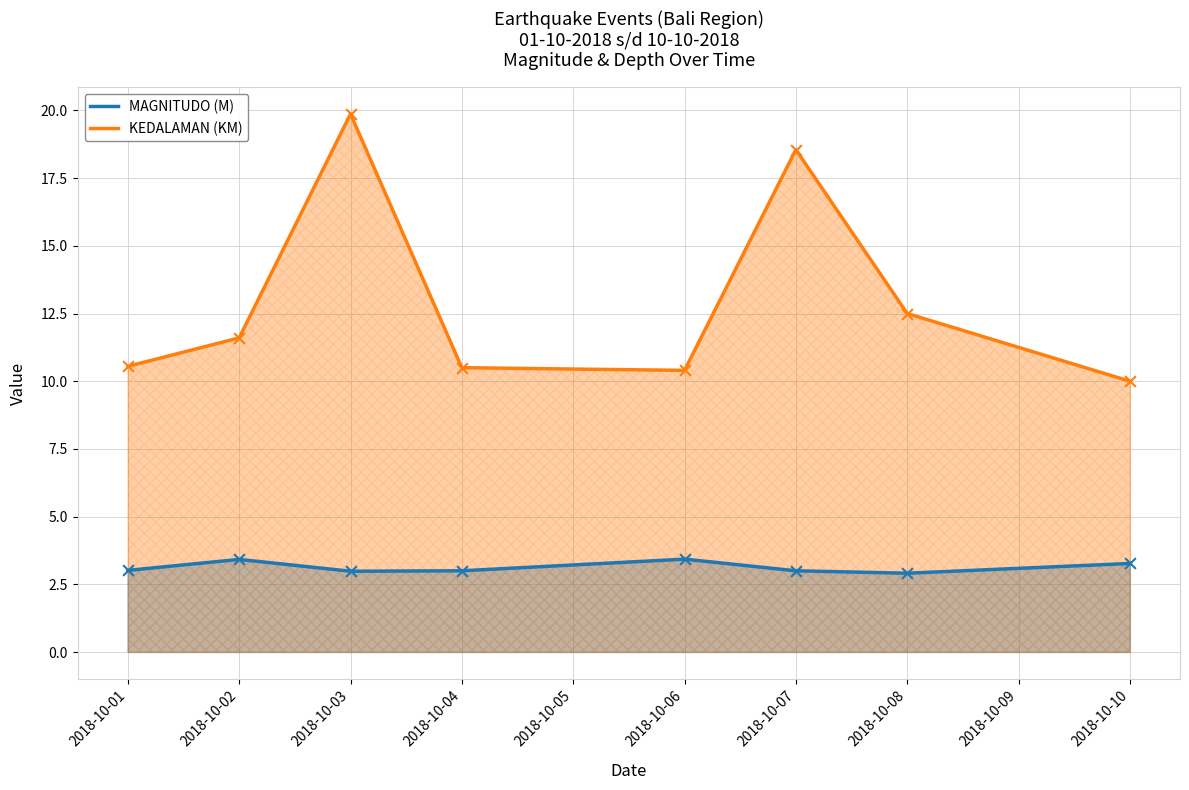

Which series reaches the maximum Y coordinate?

KEDALAMAN (KM)